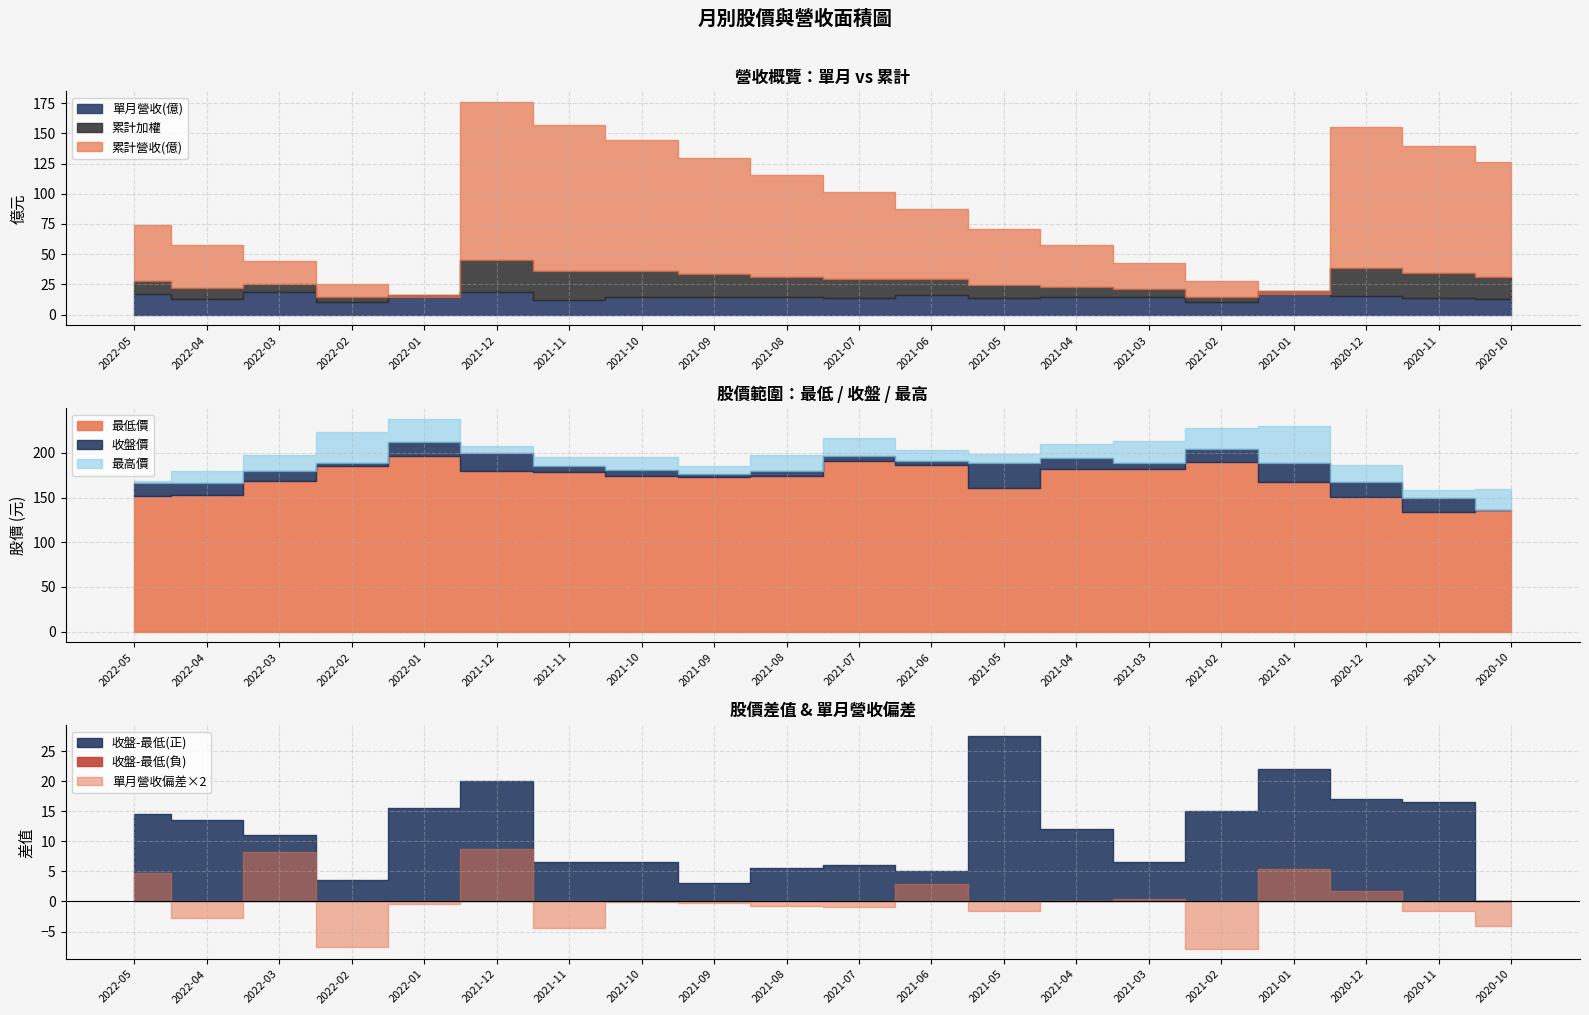

True or false: 最高價 has a value of 244.4 at 2020-11.

False